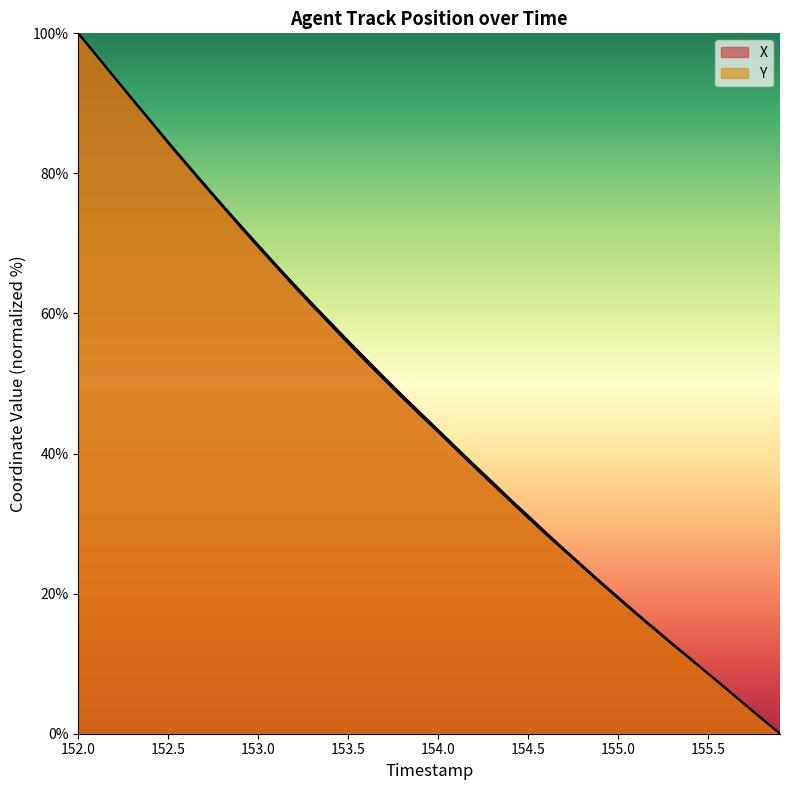

Reading left to right, extract all data points from this chart.

X: 152.0=100.0	152.1=96.9	152.2=93.8	152.3=90.7	152.4=87.6	152.5=84.5	152.6=81.5	152.7=78.5	152.8=75.5	152.9=72.6	153.0=69.8	153.1=66.9	153.2=64.1	153.3=61.4	153.4=58.8	153.5=56.1	153.6=53.5	153.7=50.9	153.8=48.3	153.9=45.9	154.0=43.4	154.1=40.9	154.2=38.4	154.3=36.0	154.4=33.5	154.5=31.1	154.6=28.7	154.7=26.3	154.8=24.0	154.9=21.7	155.0=19.5	155.1=17.3	155.2=15.1	155.3=12.9	155.4=10.8	155.5=8.6	155.6=6.5	155.7=4.3	155.8=2.1	155.9=0.0
Y: 152.0=100.0	152.1=96.9	152.2=93.7	152.3=90.6	152.4=87.5	152.5=84.3	152.6=81.3	152.7=78.3	152.8=75.3	152.9=72.4	153.0=69.5	153.1=66.7	153.2=63.9	153.3=61.1	153.4=58.4	153.5=55.7	153.6=53.1	153.7=50.6	153.8=48.0	153.9=45.5	154.0=43.1	154.1=40.6	154.2=38.1	154.3=35.7	154.4=33.2	154.5=30.8	154.6=28.5	154.7=26.2	154.8=23.9	154.9=21.6	155.0=19.3	155.1=17.1	155.2=15.0	155.3=12.8	155.4=10.7	155.5=8.6	155.6=6.4	155.7=4.3	155.8=2.2	155.9=0.0